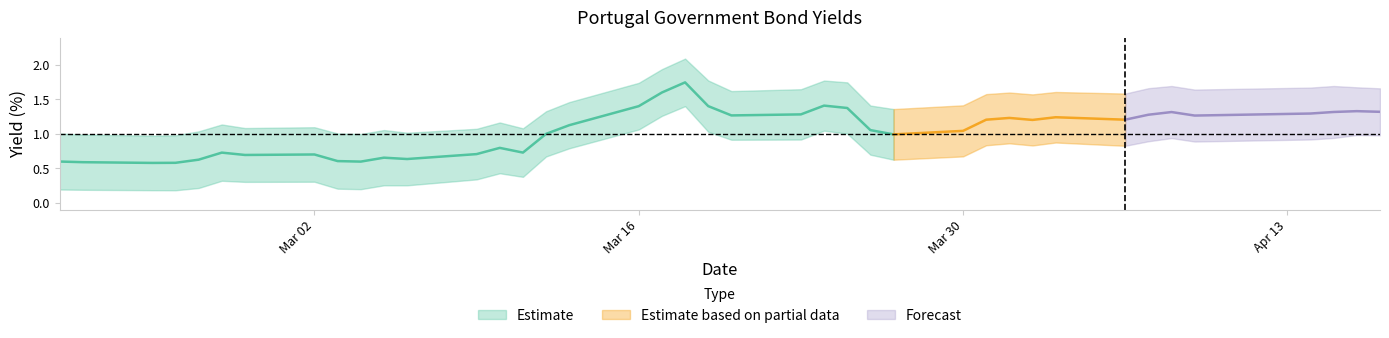

Where is the first local maximum for Portugal 10Y?

5